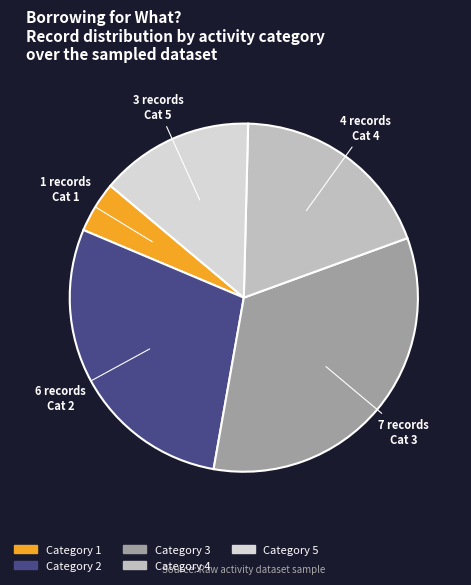

Is there a majority slice in this chart?

No